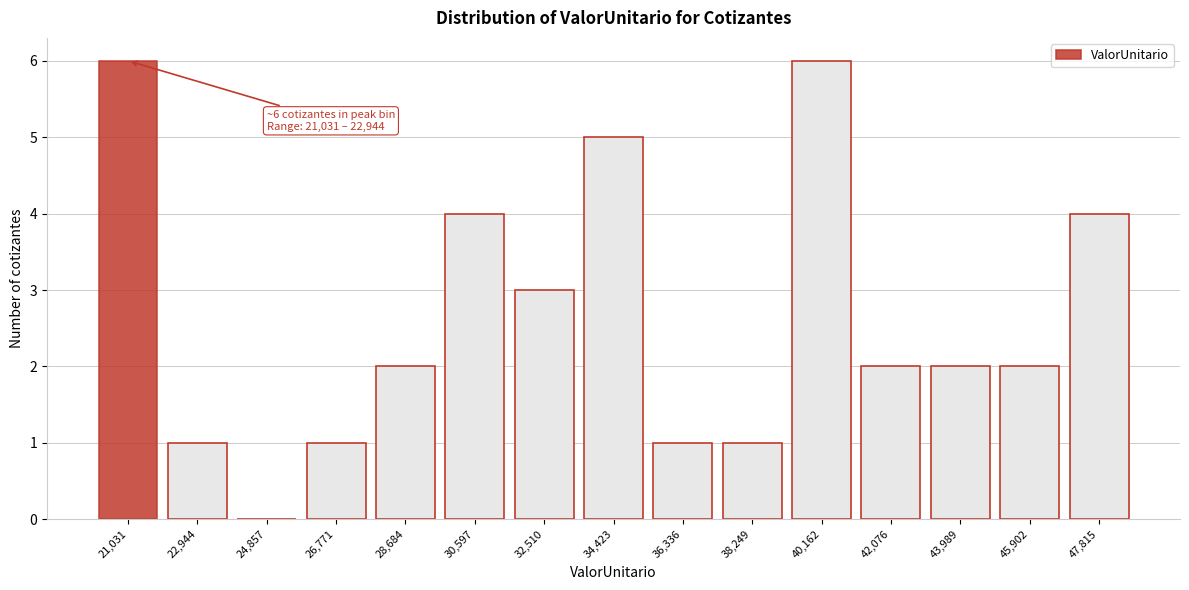

Reading left to right, extract all data points from this chart.

21,031=6	22,944=1	24,857=0	26,771=1	28,684=2	30,597=4	32,510=3	34,423=5	36,336=1	38,249=1	40,162=6	42,076=2	43,989=2	45,902=2	47,815=4